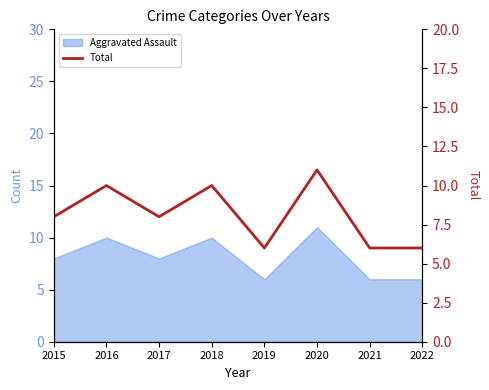

What value does the data have at 2021?

6